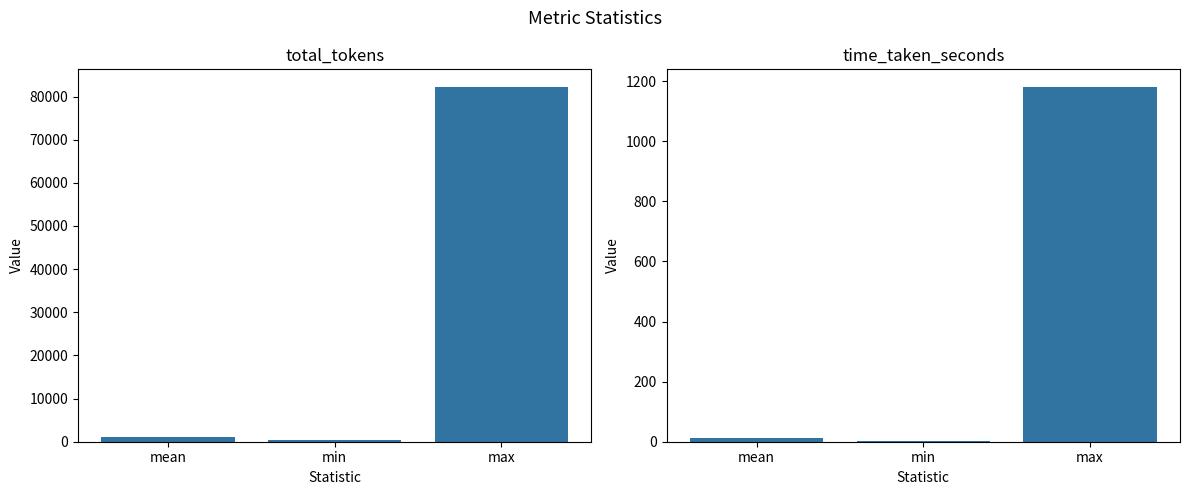

Are the bars horizontal?

No